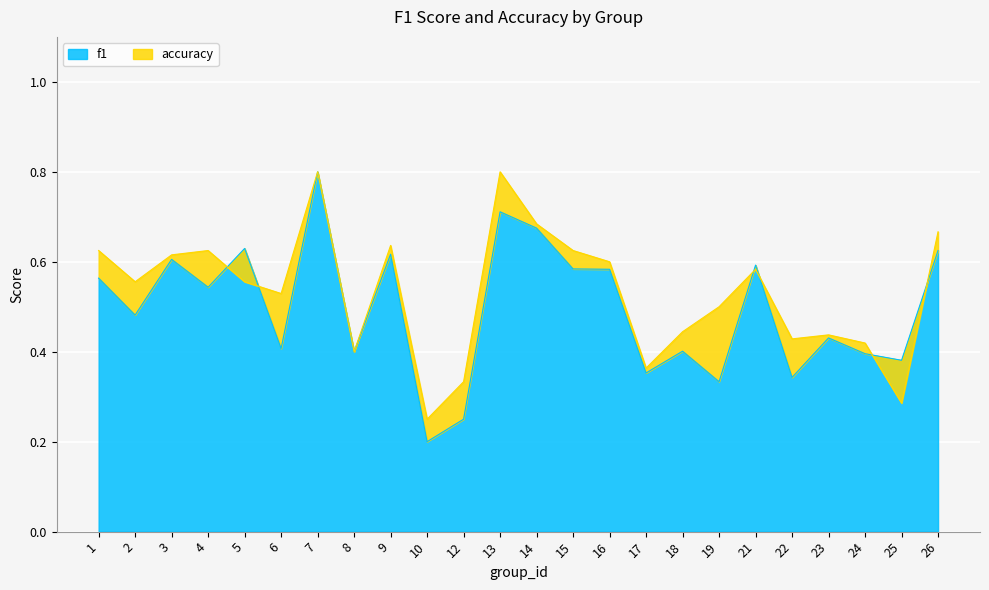

Reading left to right, transcribe all the data shown in this chart.

f1: 0.6	0.5	0.6	0.5	0.6	0.4	0.8	0.4	0.6	0.2	0.2	0.7	0.7	0.6	0.6	0.4	0.4	0.3	0.6	0.3	0.4	0.4	0.4	0.6
accuracy: 0.6	0.6	0.6	0.6	0.6	0.5	0.8	0.4	0.6	0.2	0.3	0.8	0.7	0.6	0.6	0.4	0.4	0.5	0.6	0.4	0.4	0.4	0.3	0.7